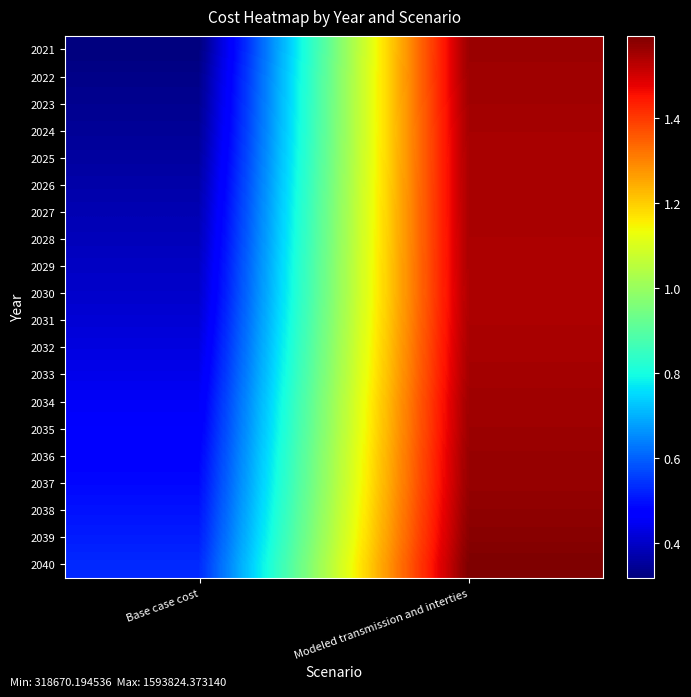

What is the total value across all series at Base case cost?

8331168.3